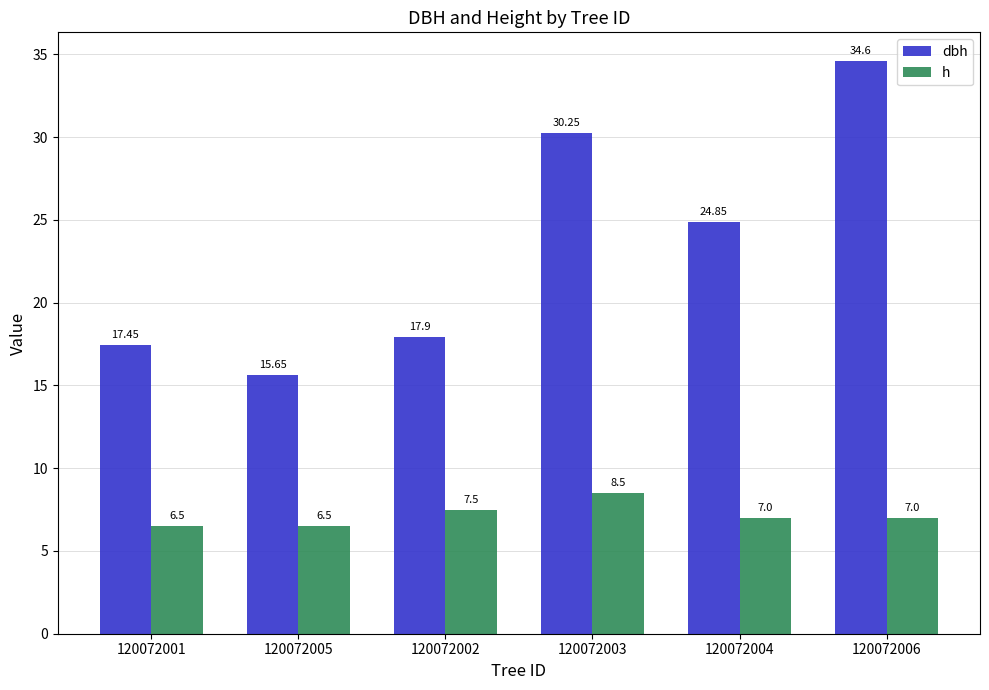

What is the total value across all series at 120072004?

31.9